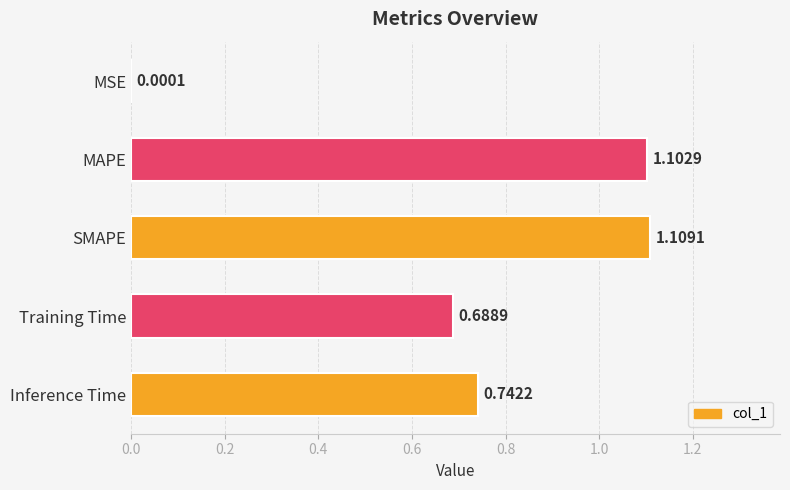

What is the change in value from MSE to MAPE?

+1.1